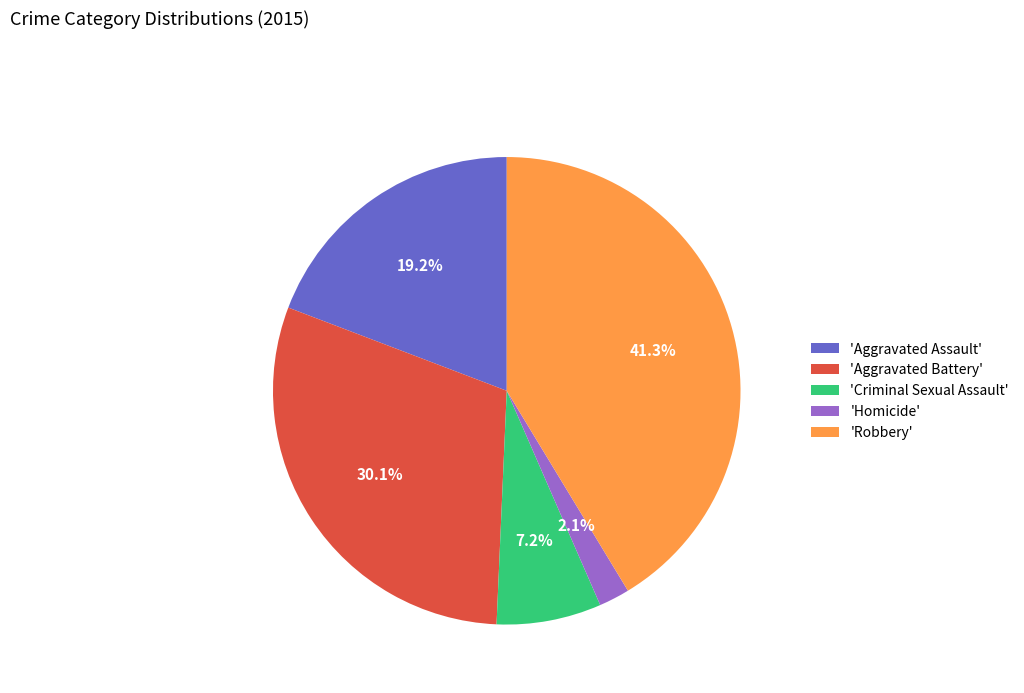

How many slices are in this pie chart?

5